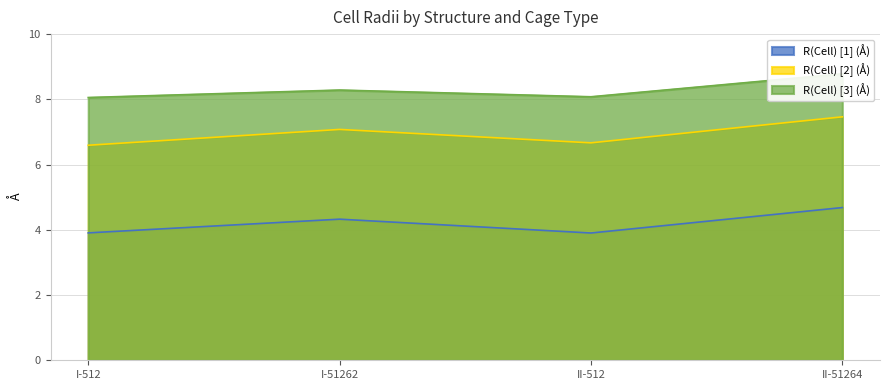

Reading left to right, list all the values displayed in this chart.

R(Cell) [1] (Å): I-512=3.9	I-51262=4.3	II-512=3.9	II-51264=4.7
R(Cell) [2] (Å): I-512=6.6	I-51262=7.1	II-512=6.7	II-51264=7.5
R(Cell) [3] (Å): I-512=8.1	I-51262=8.3	II-512=8.1	II-51264=8.8